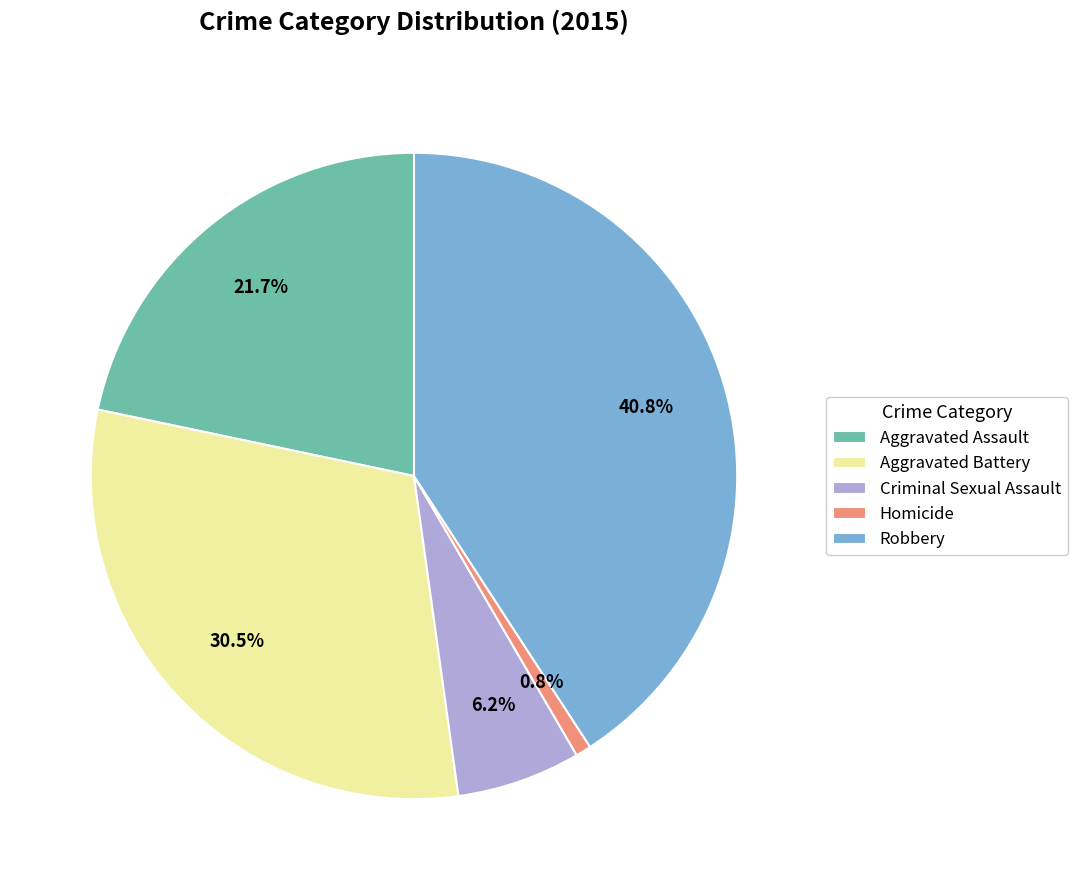

Does Aggravated Battery account for over 50% of the chart?

No